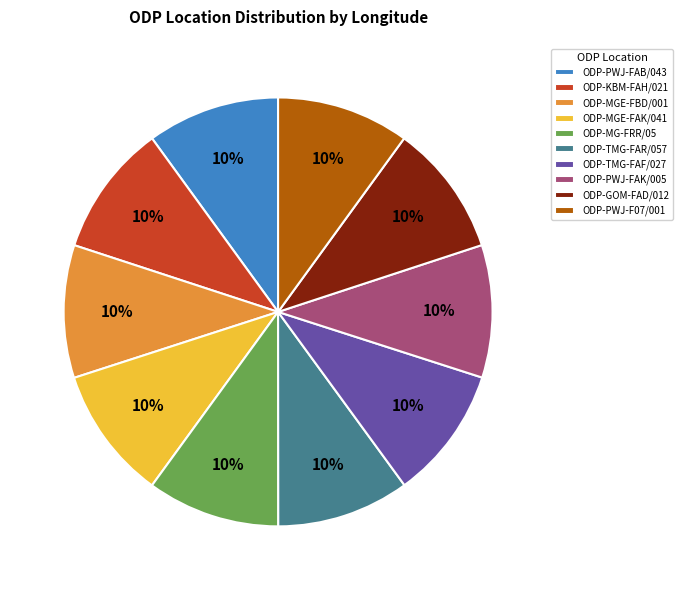

Does ODP-GOM-FAD/012 represent more than half of the total?

No